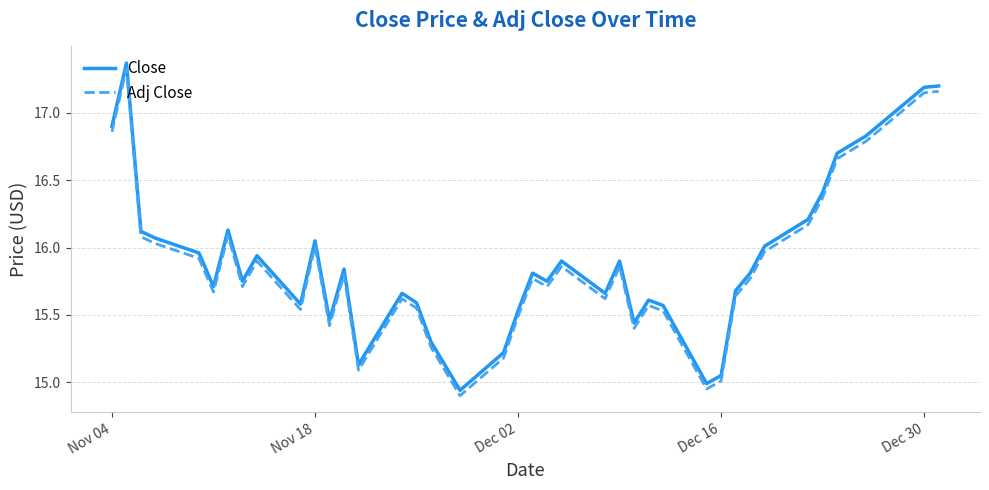

What is the difference between the maximum and minimum values in the Adj Close series?

2.4